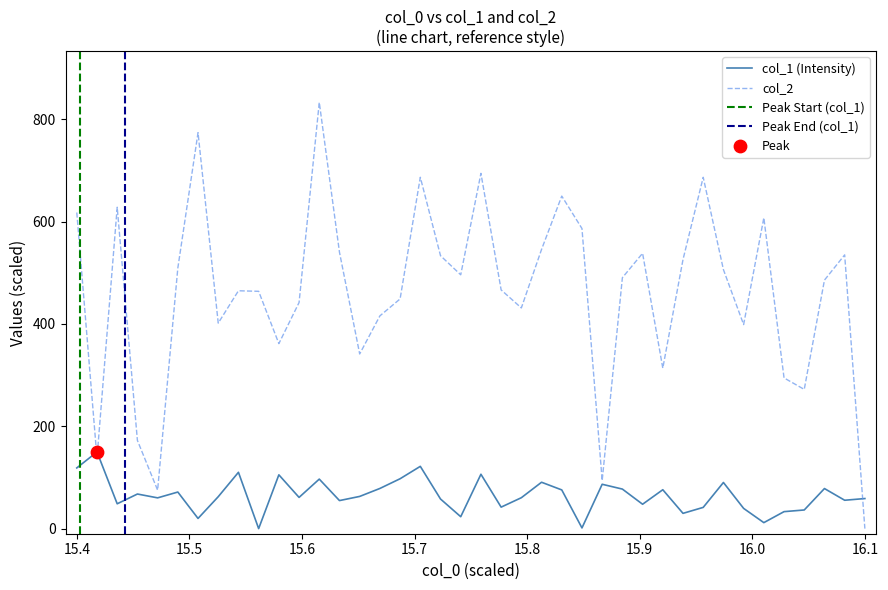

Which series reaches the maximum Y coordinate?

col_2